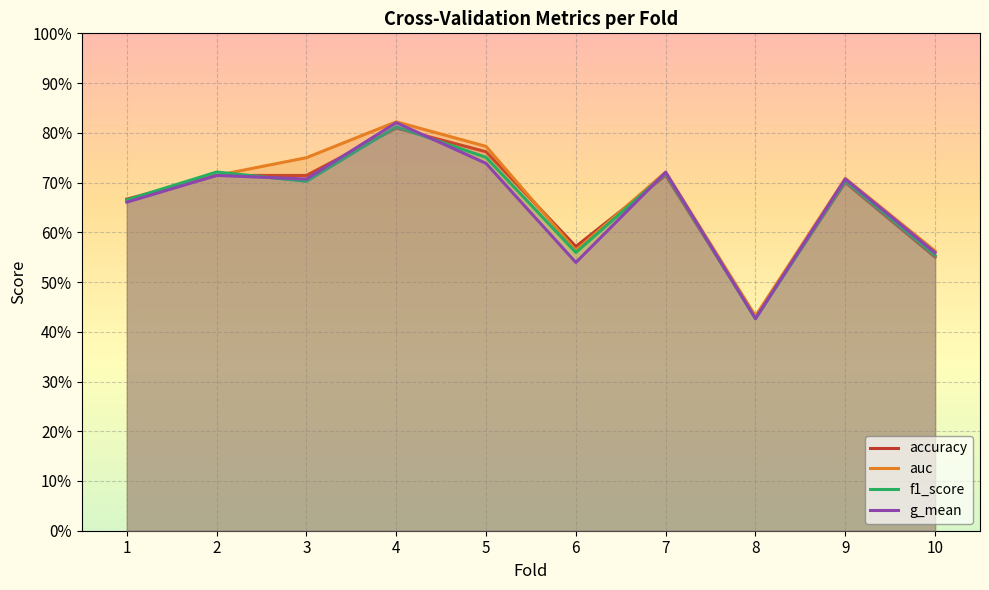

What is the total value across all series at 8?

1.7